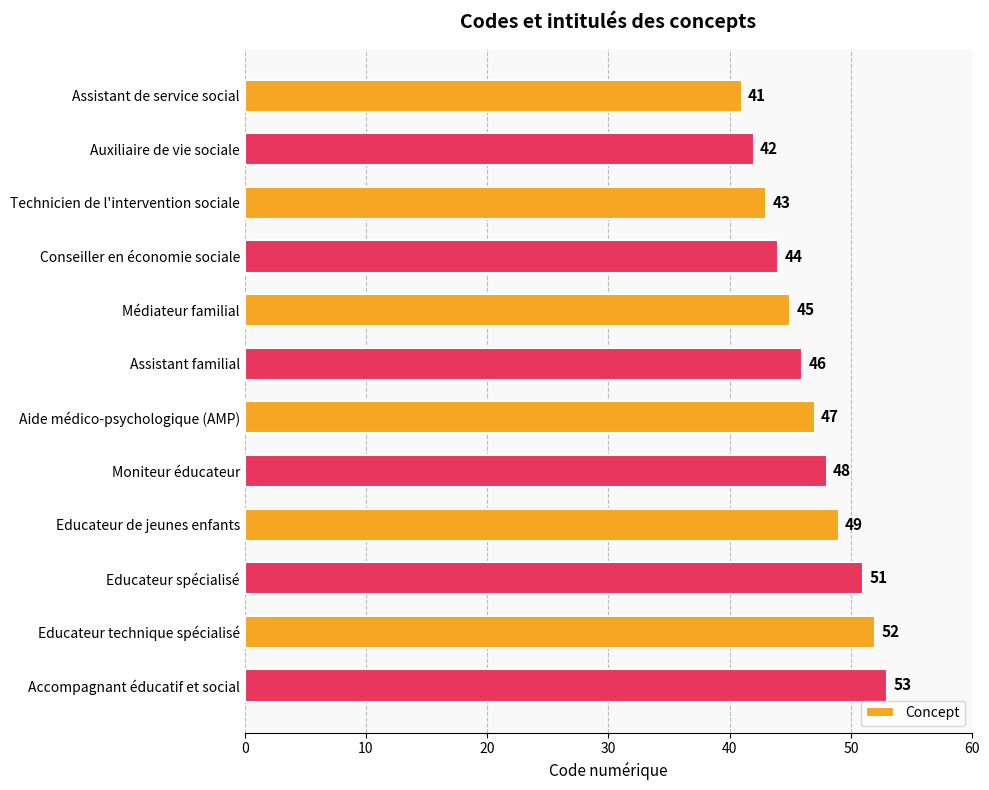

List the labels in order of value, largest first.

Accompagnant éducatif et social, Educateur technique spécialisé, Educateur spécialisé, Educateur de jeunes enfants, Moniteur éducateur, Aide médico-psychologique (AMP), Assistant familial, Médiateur familial, Conseiller en économie sociale, Technicien de l'intervention sociale, Auxiliaire de vie sociale, Assistant de service social